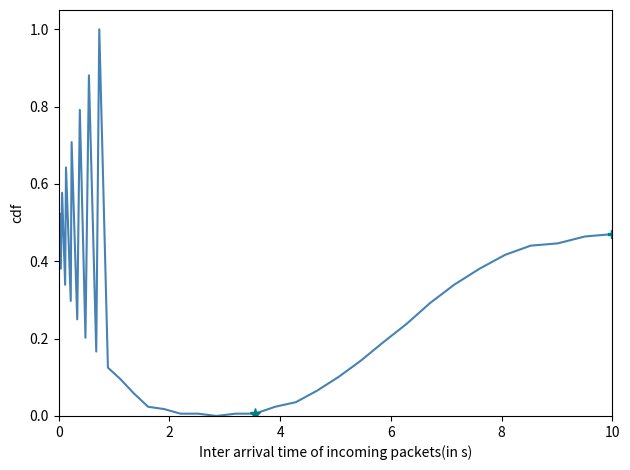

What is the maximum value shown in the chart?

1.0